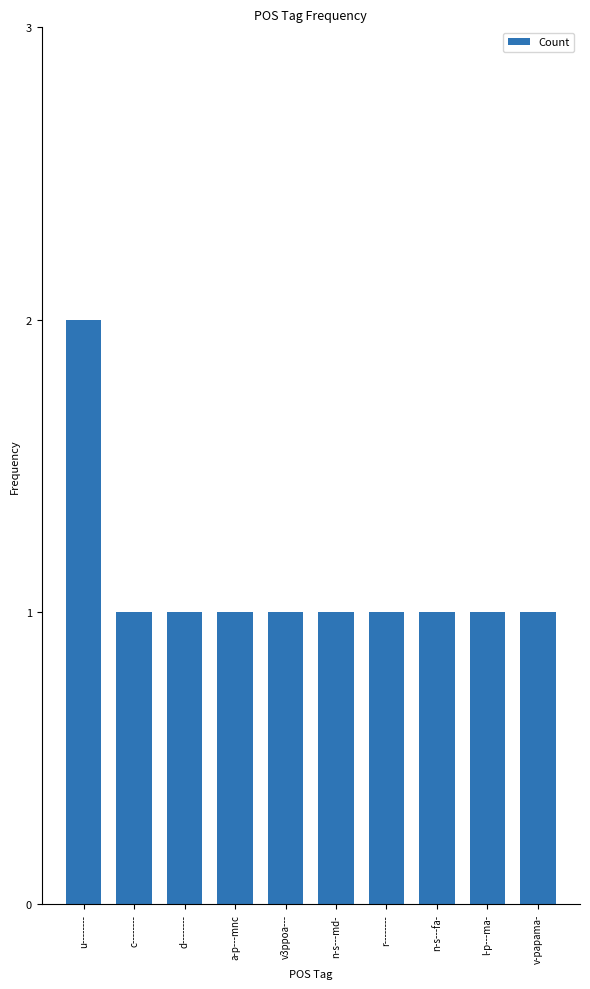

What position from the right is u--------?

10